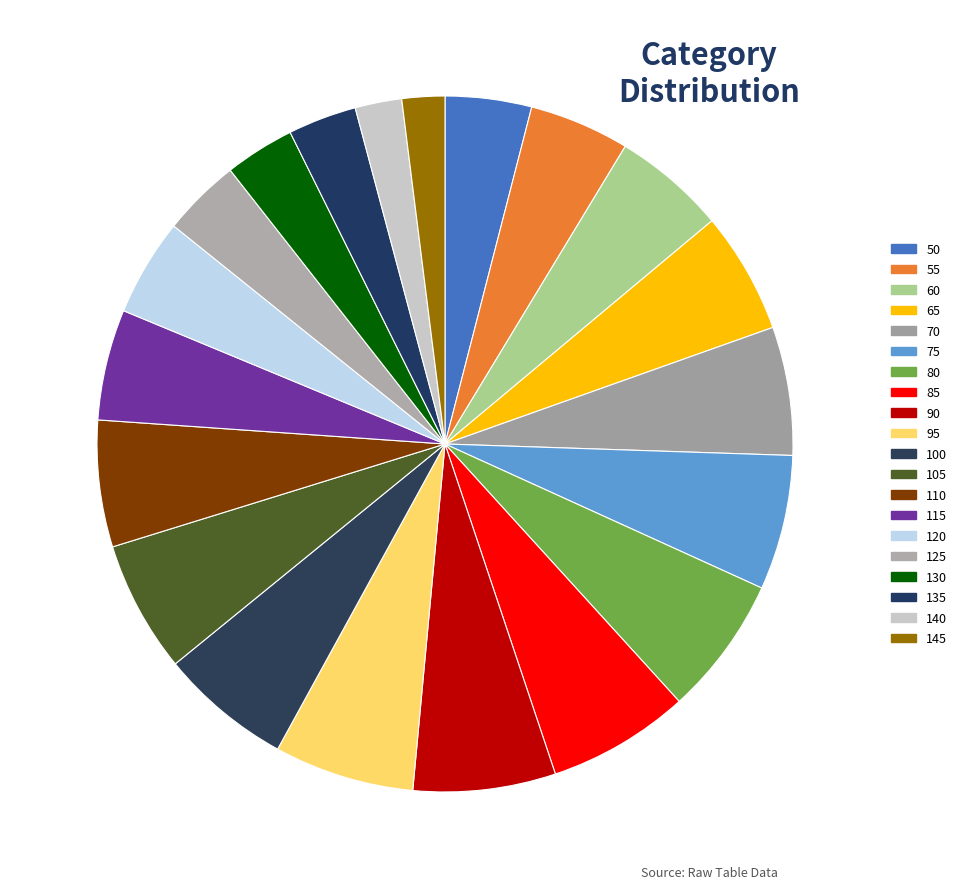

What is the total percentage of 130 and 85?

9.9%